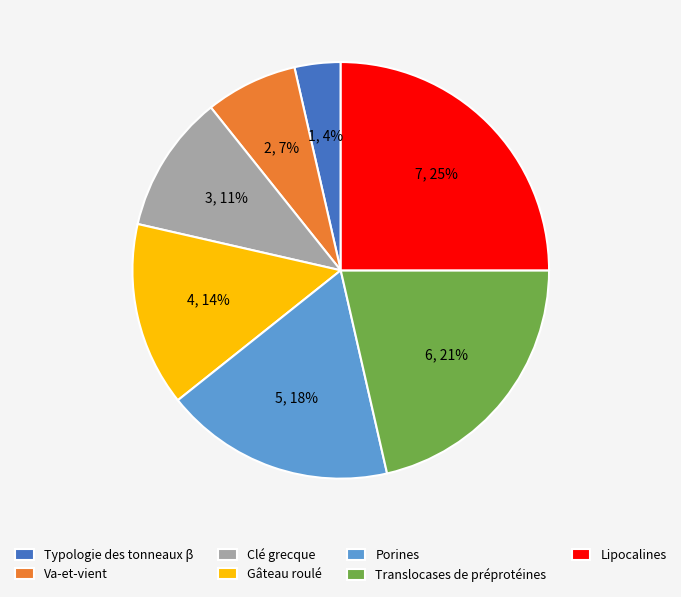

To the nearest percent, what percentage of the pie is Translocases de préprotéines?

21%